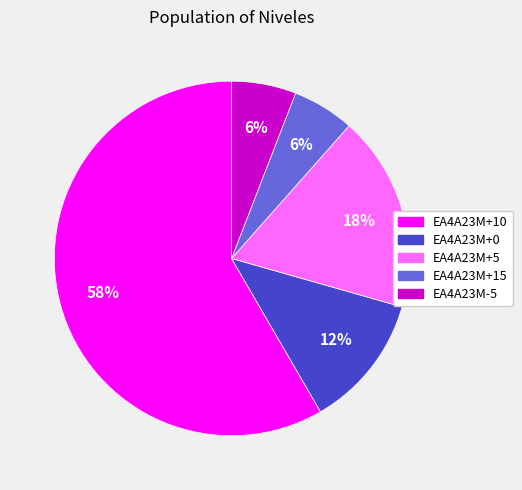

Count the number of slices in the pie.

5